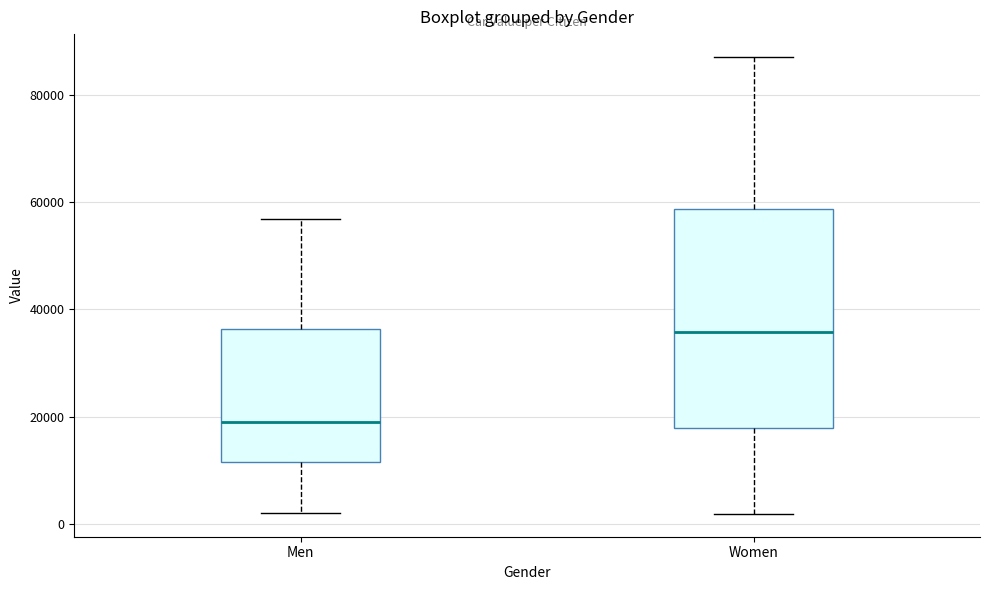

Where is the upper edge of the box for Women on the y-axis? The values are not printed on the chart, so give them approximately, as read against the axis.

58000